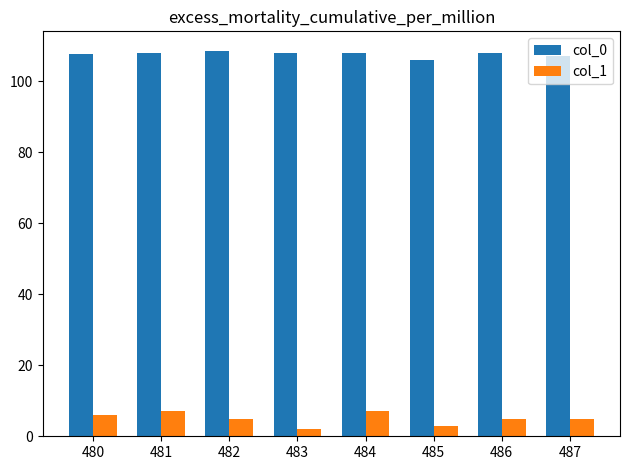

The value of col_0 at 482 is 108.6. True or false?

True